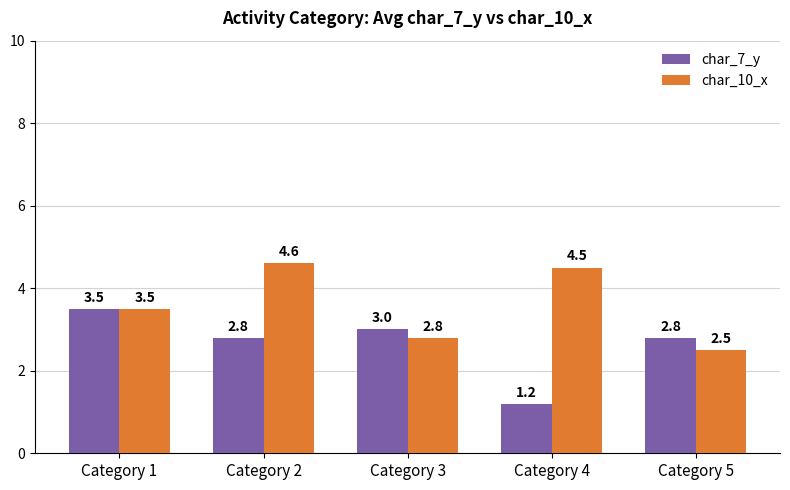

What is the maximum value for char_10_x?

4.6